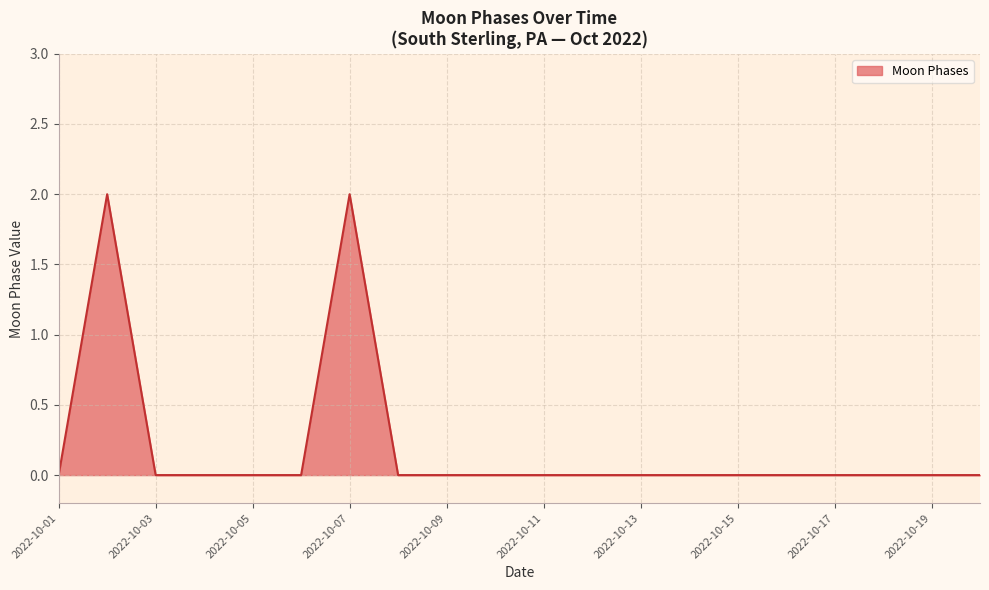

Reading right to left, transcribe all the data shown in this chart.

0	0	0	0	0	0	0	0	0	0	0	0	0	2	0	0	0	0	2	0